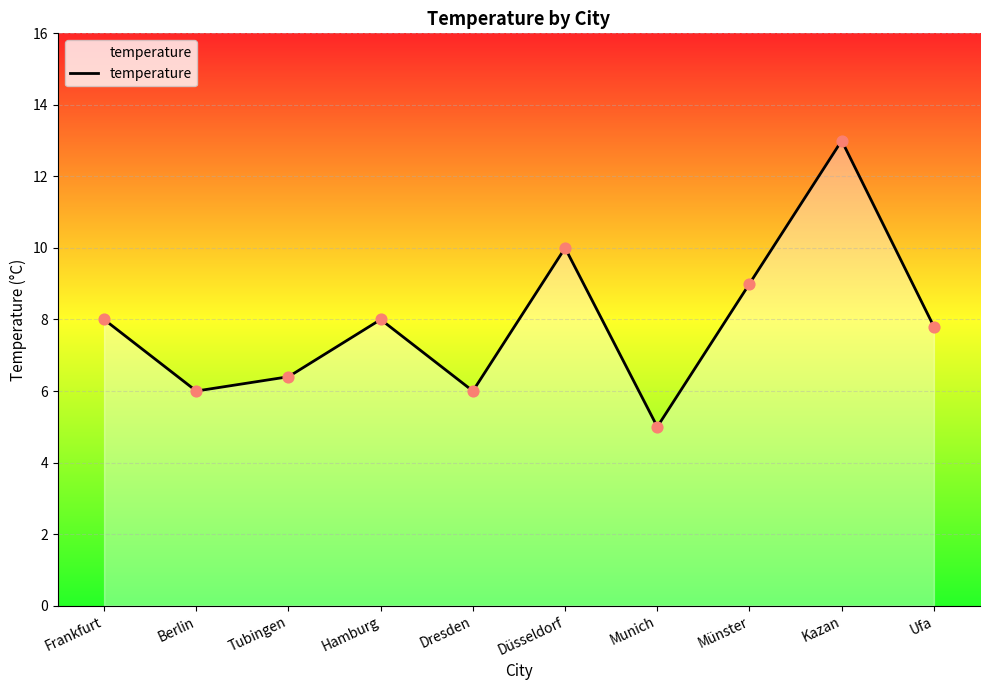

What is the change in value from Tubingen to Hamburg?

+1.6